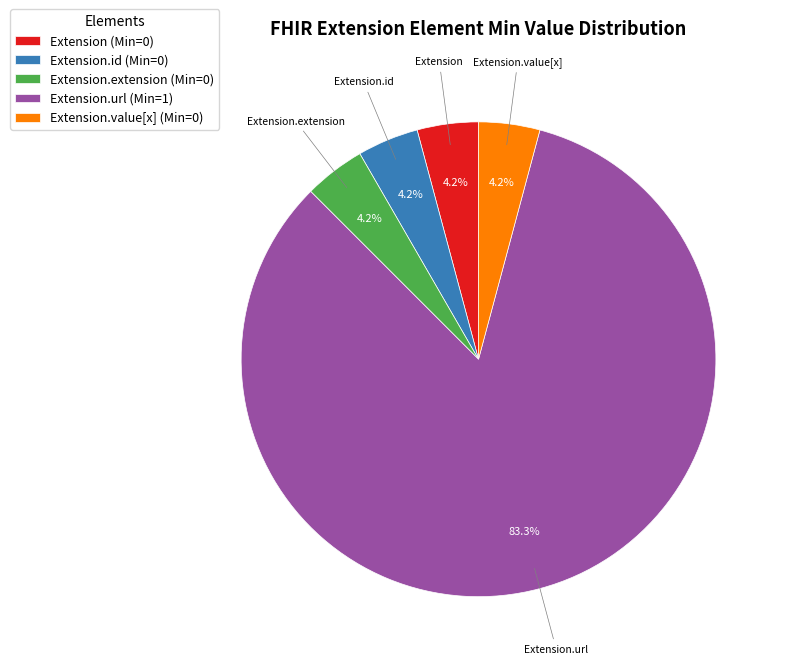

What percentage is NOT represented by Extension.value[x] (Min=0)?

95.8%